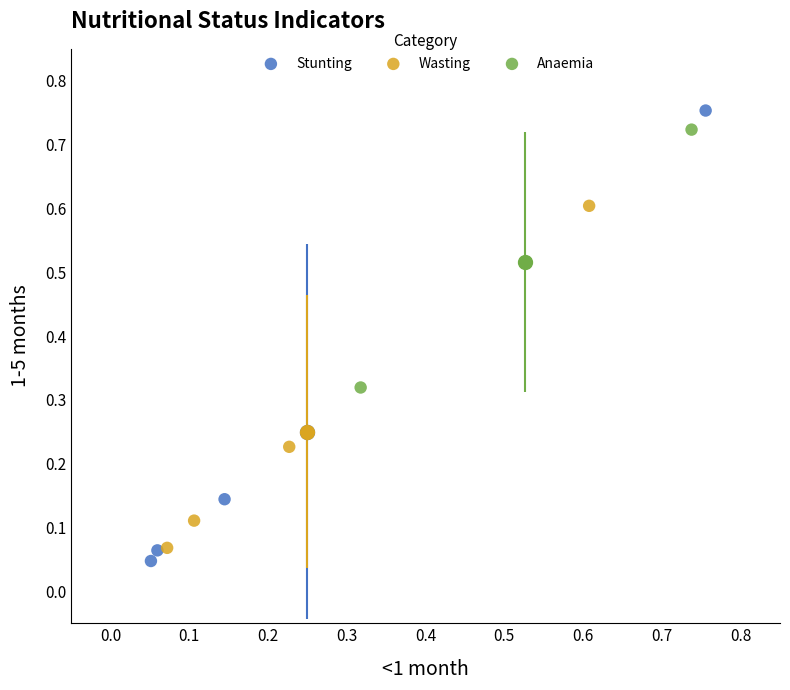

Which series contains the highest Y value?

Stunting